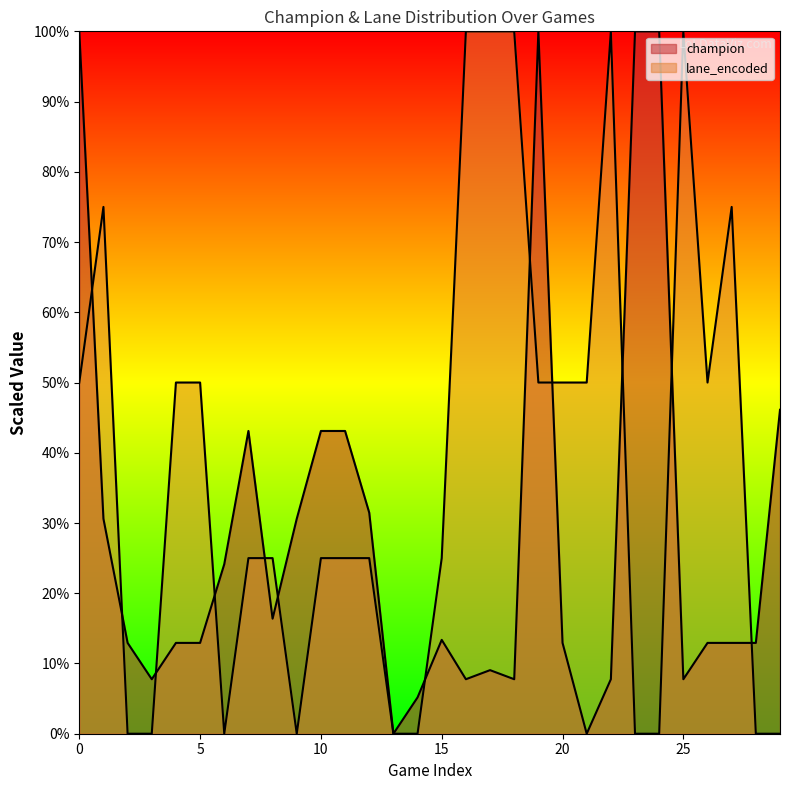

What is the total value across all series at 1?

105.6